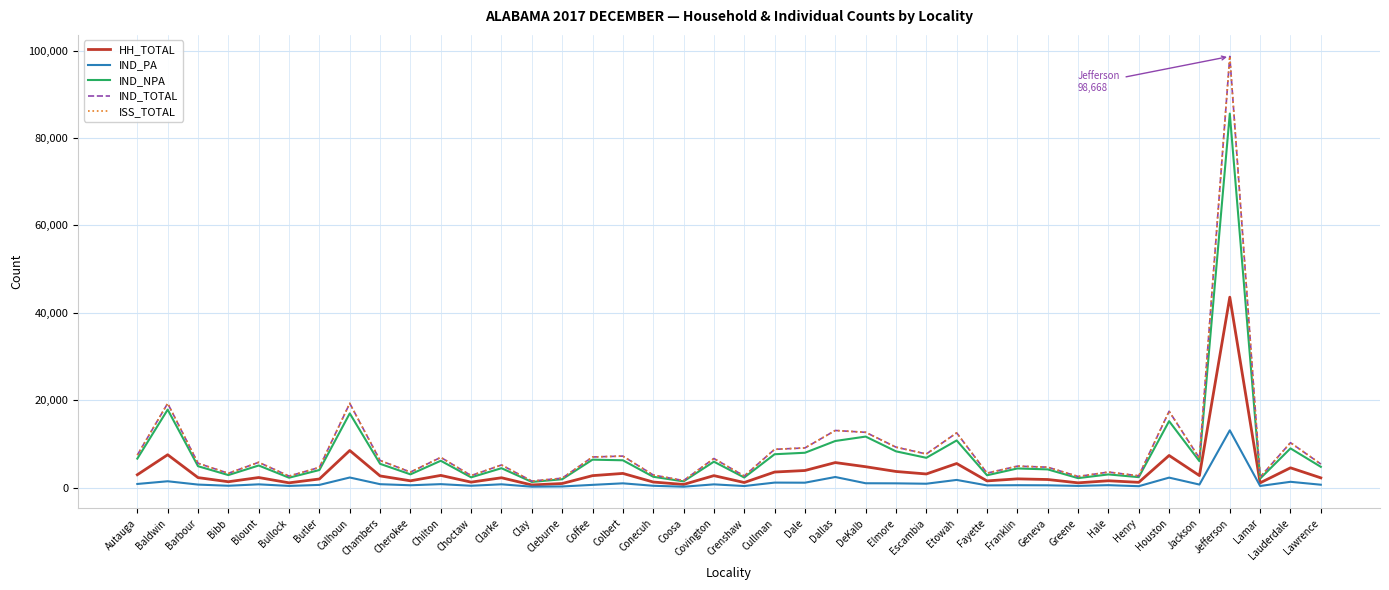

Does the chart have visible grid lines?

Yes